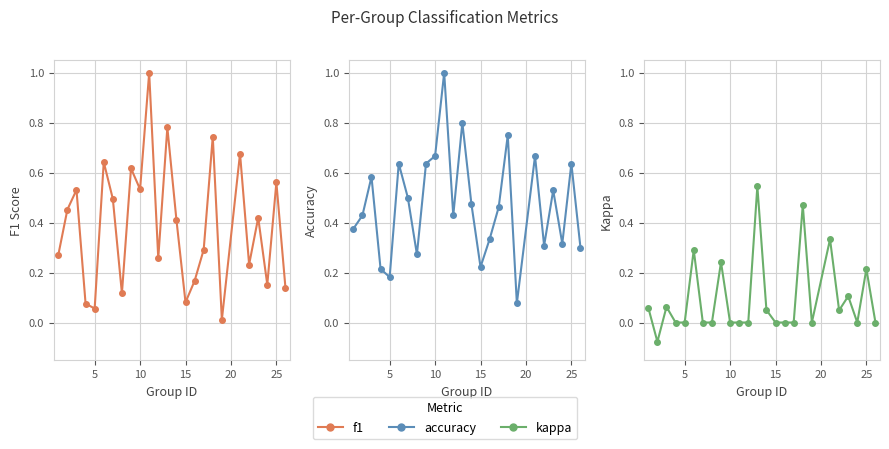

How many lines are shown in the chart?

3